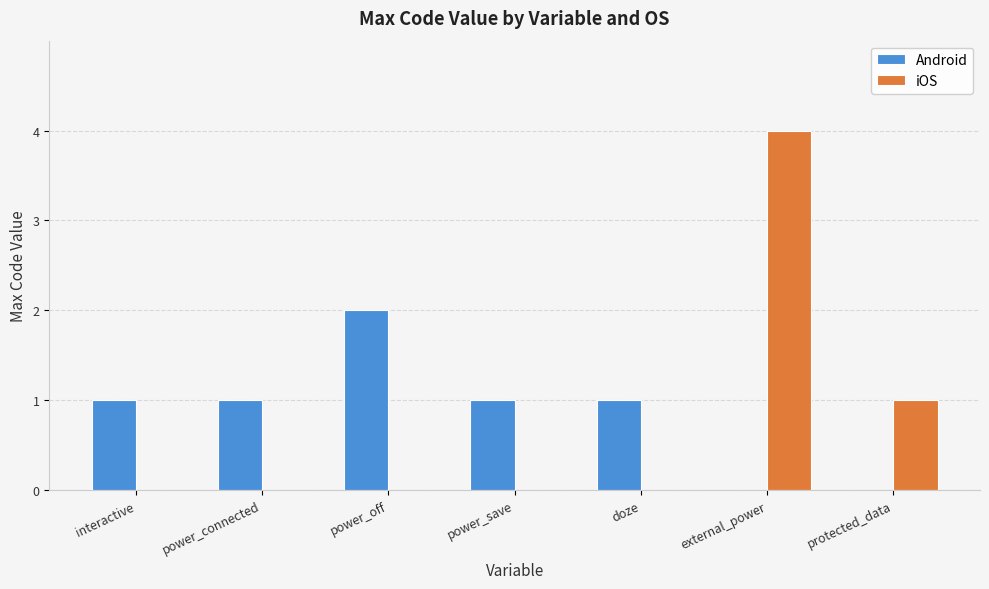

Reading left to right, list all the values displayed in this chart.

Android: 1	1	2	1	1	0	0
iOS: 0	0	0	0	0	4	1